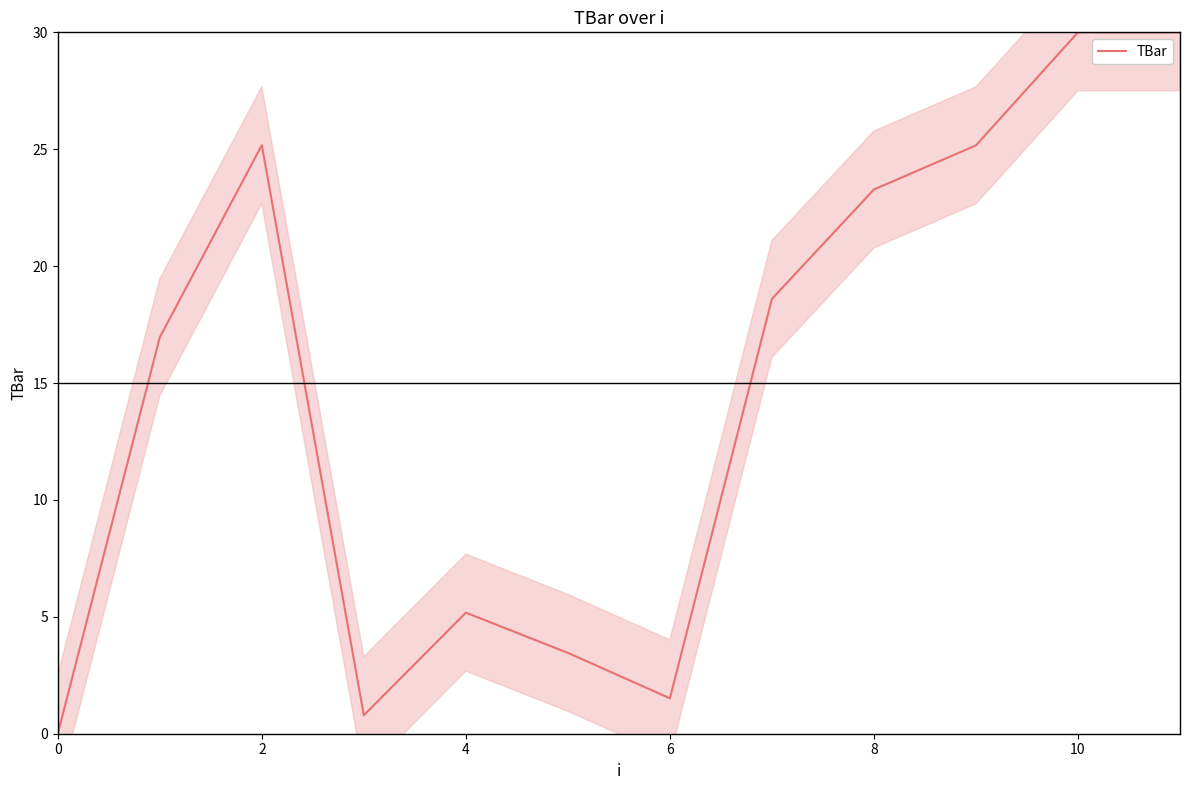

What is the sum of all values?

180.1